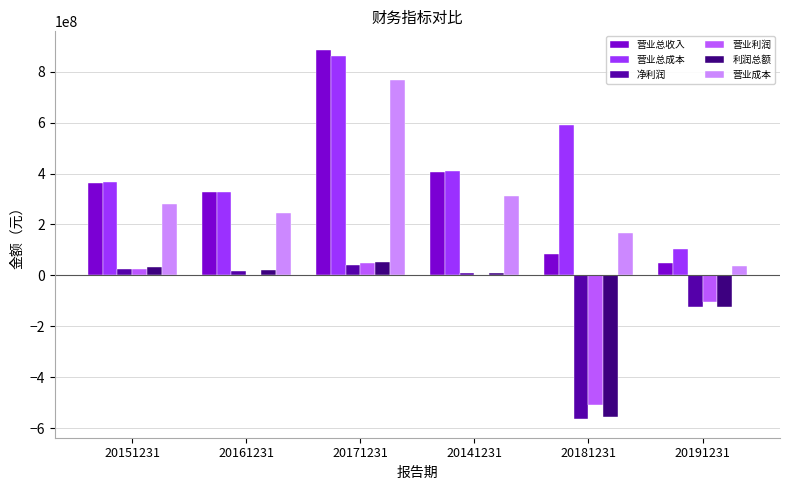

At which category is the sum across all series the highest?

20171231